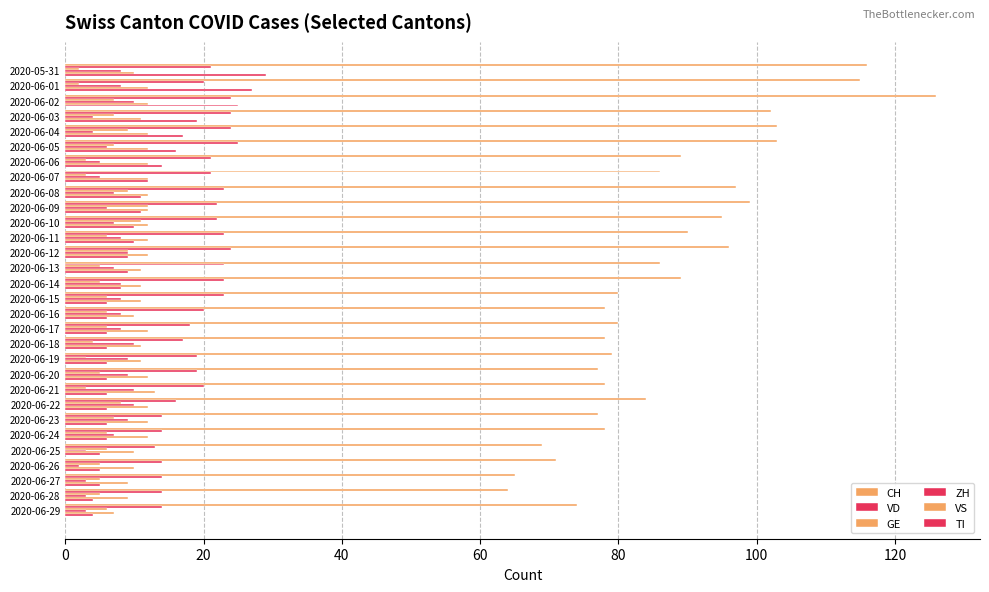

Count the VS values in the range 11 to 12.

22